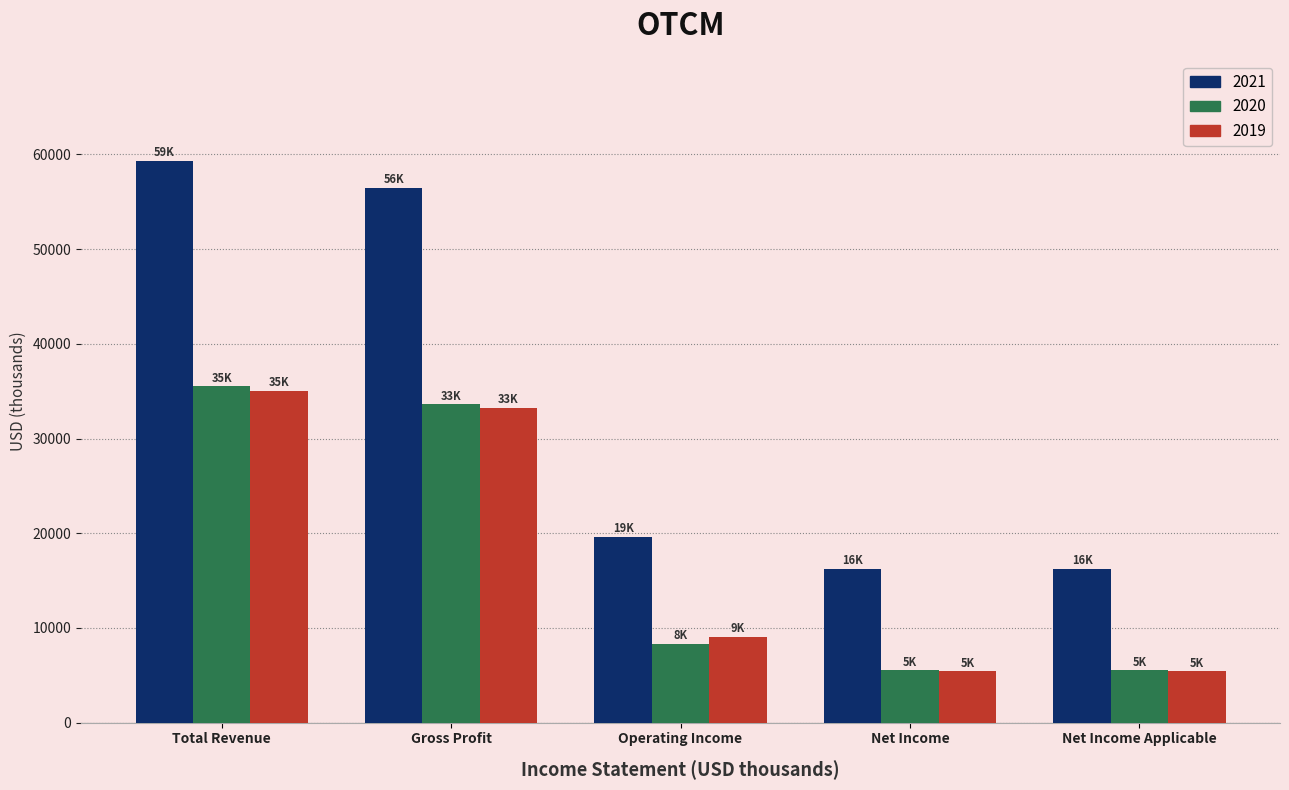

What are all the series names shown in the legend?

2021, 2020, 2019